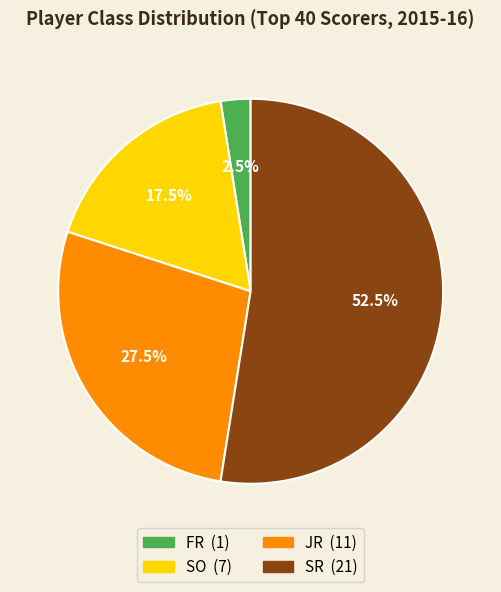

How much of the chart is everything except JR?

72.5%